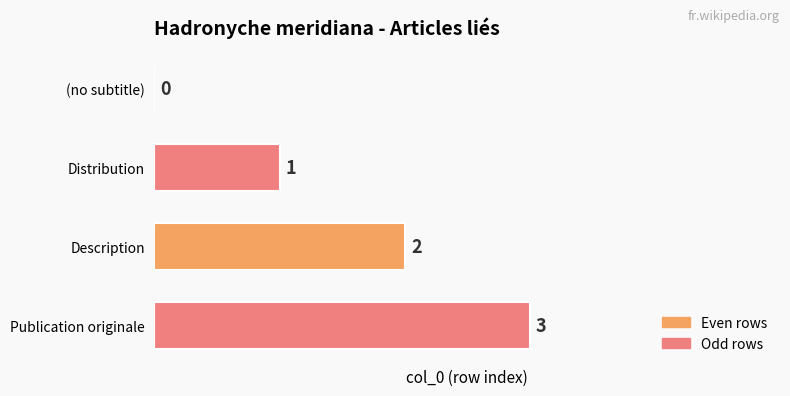

At which label is the value closest to 1?

Distribution